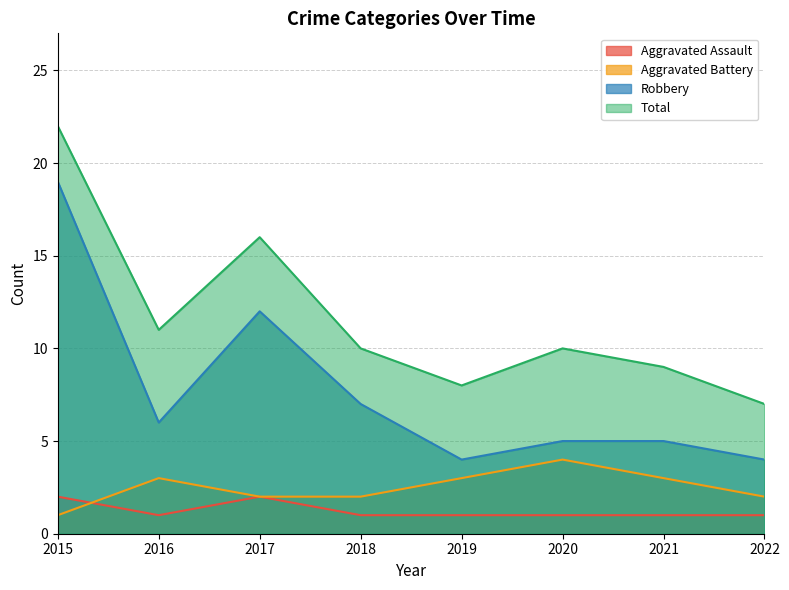

At 2015, list the series in order from smallest to largest.

Aggravated Battery, Aggravated Assault, Robbery, Total